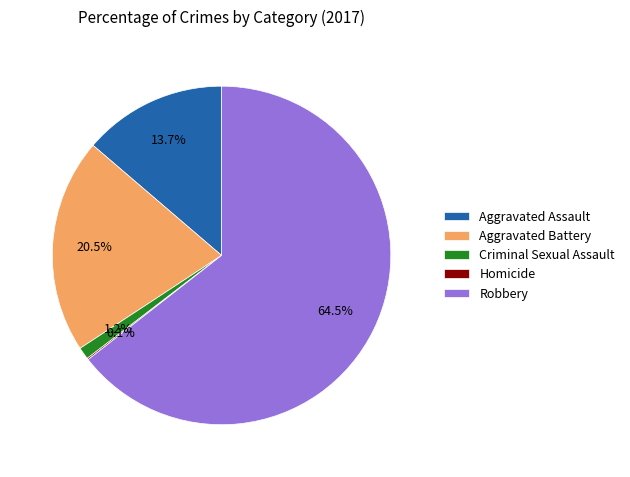

Which slice is the largest?

Robbery